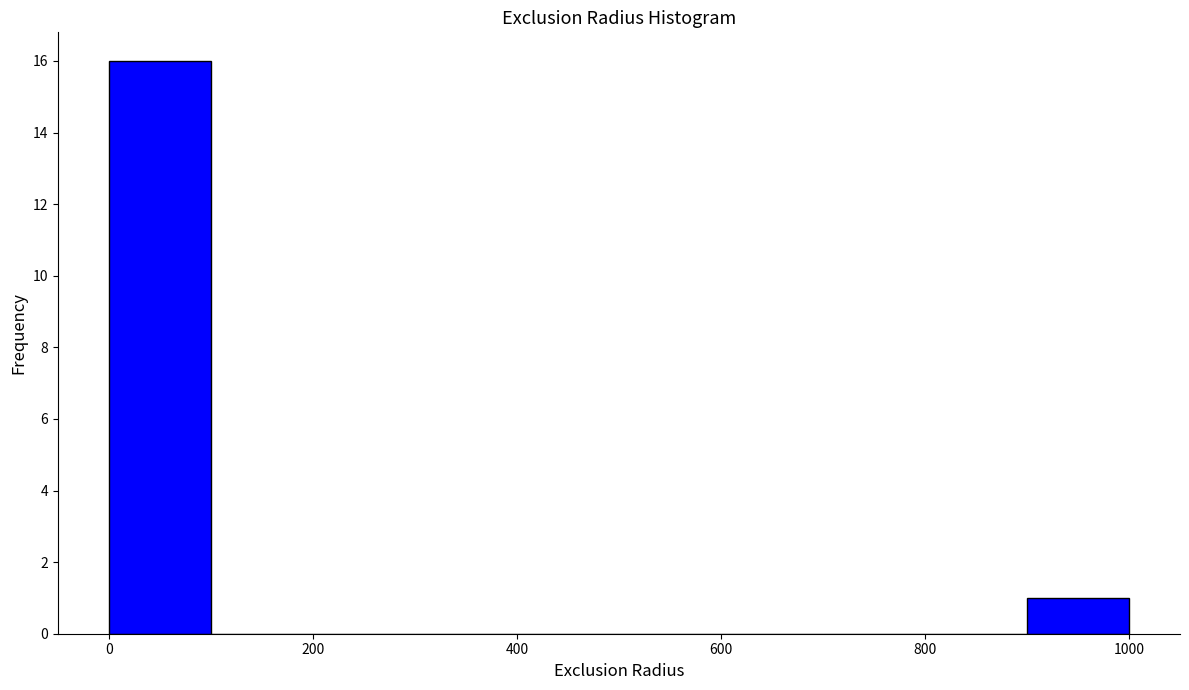

Which range on the x-axis has the tallest bar?

0 to 100